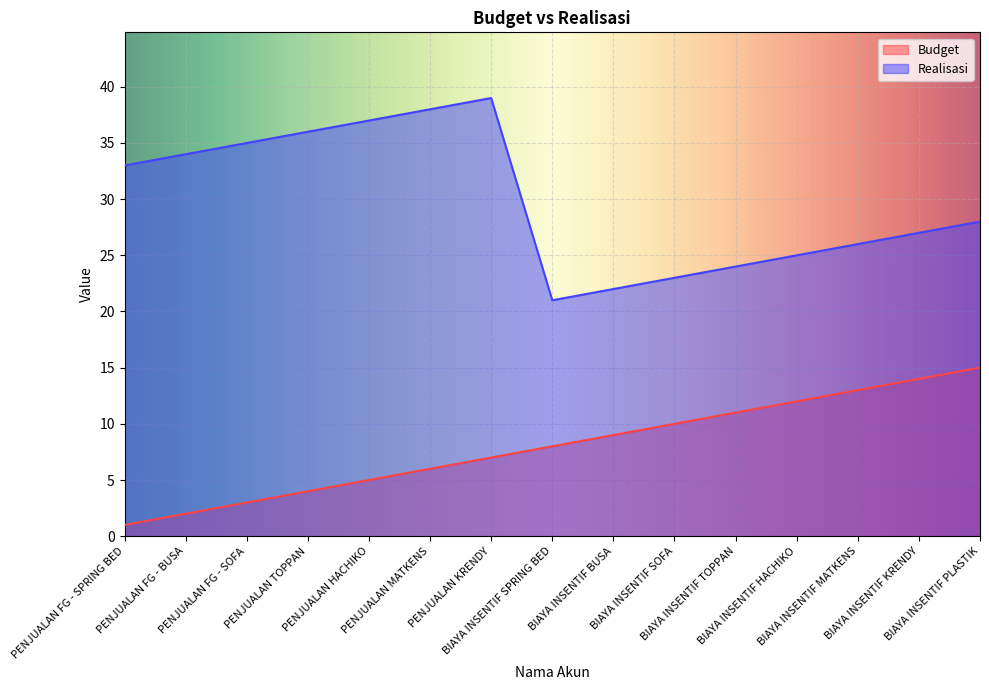

What value does the Budget series have at BIAYA INSENTIF HACHIKO, to the nearest 10?

10